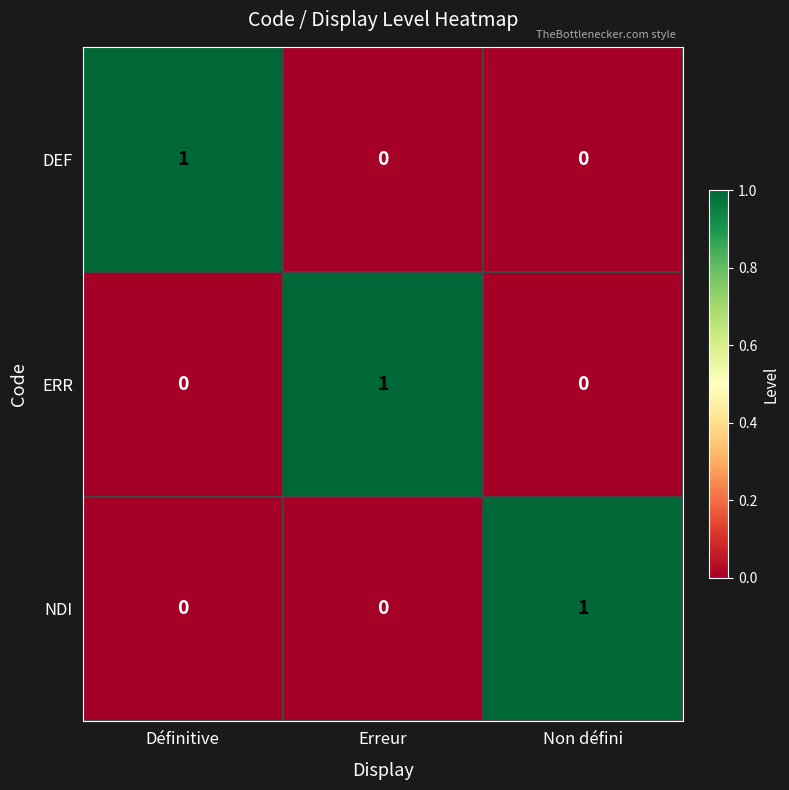

What is the spread (max minus min) of values at Définitive?

1